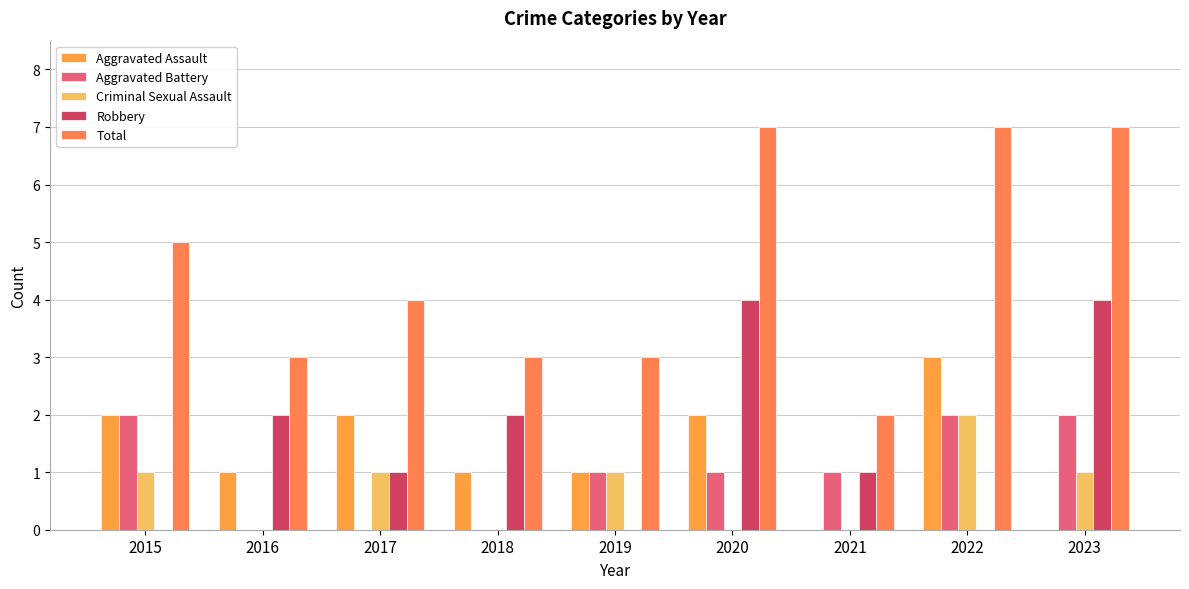

Count the number of categories in the chart.

9